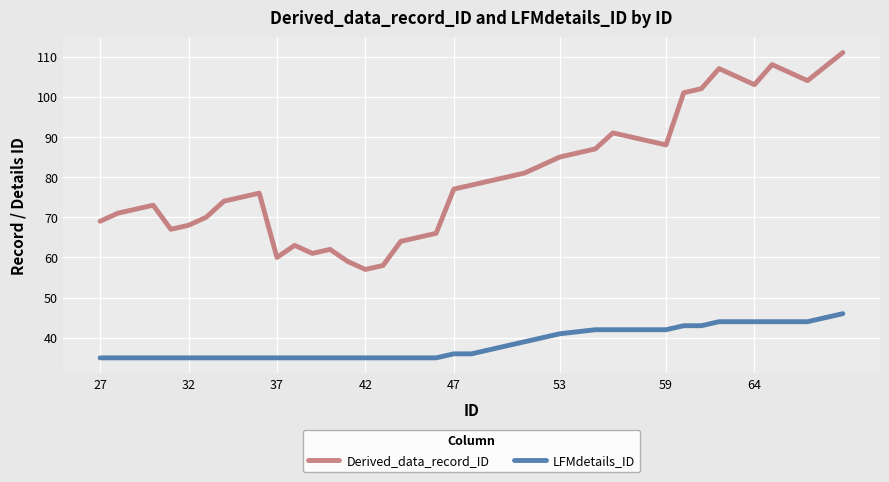

What is the smallest value displayed?

35